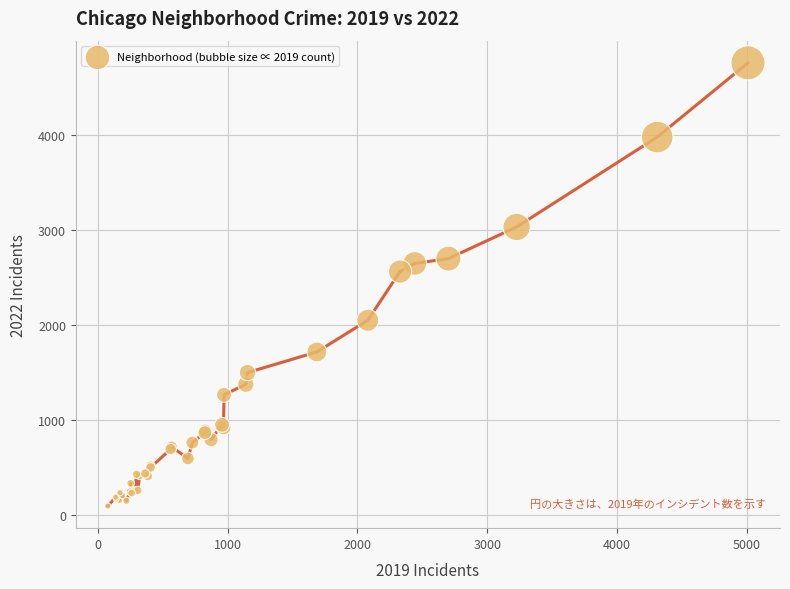

What Y value in the scatter plot is closest to 2430?

2566